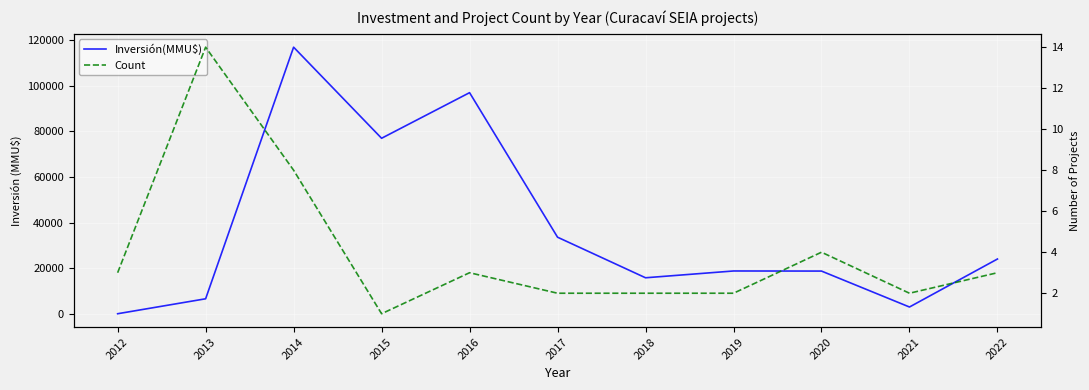

Where does the Count series first go above 3?

2013